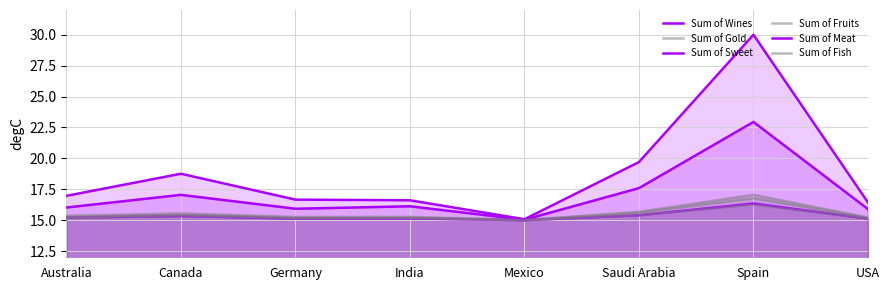

What is the difference between the highest and lowest values at Australia?

1.8